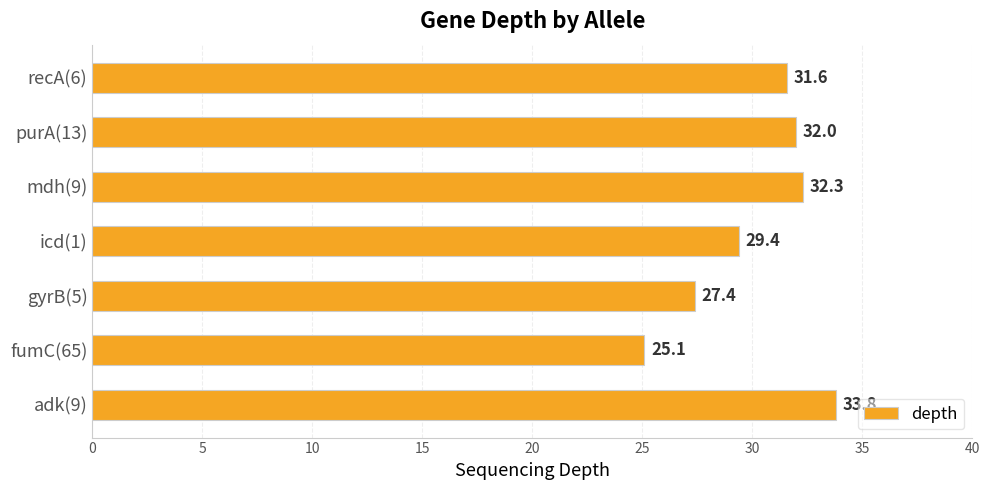

Reading bottom to top, list all the values displayed in this chart.

33.8	25.1	27.4	29.4	32.3	32.0	31.6